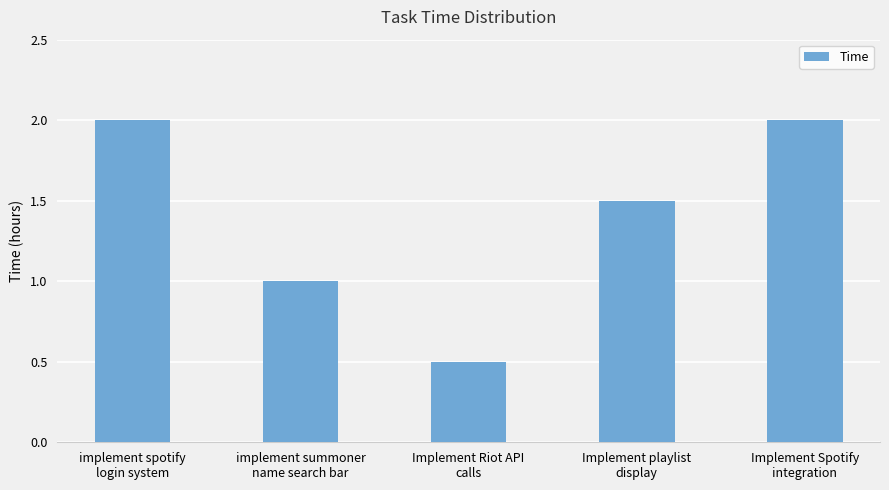

At which label is the value closest to 1?

implement summoner
name search bar